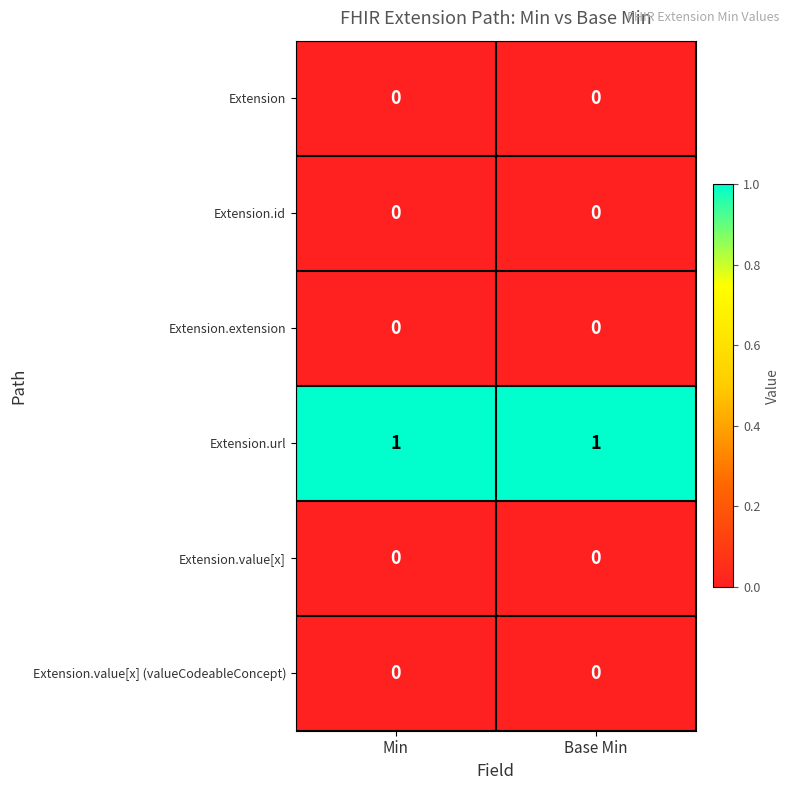

What is the total value across all series at Min?

1